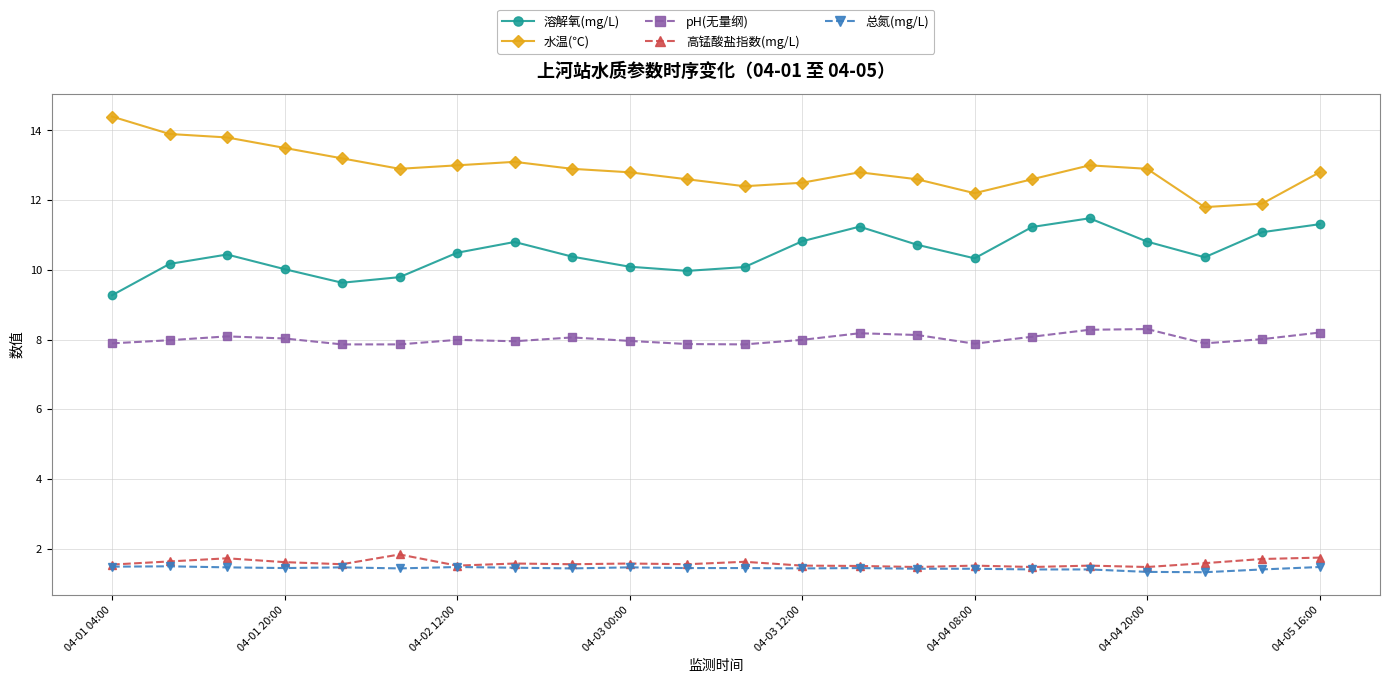

Count the 高锰酸盐指数(mg/L) values in the range 1 to 2.

22